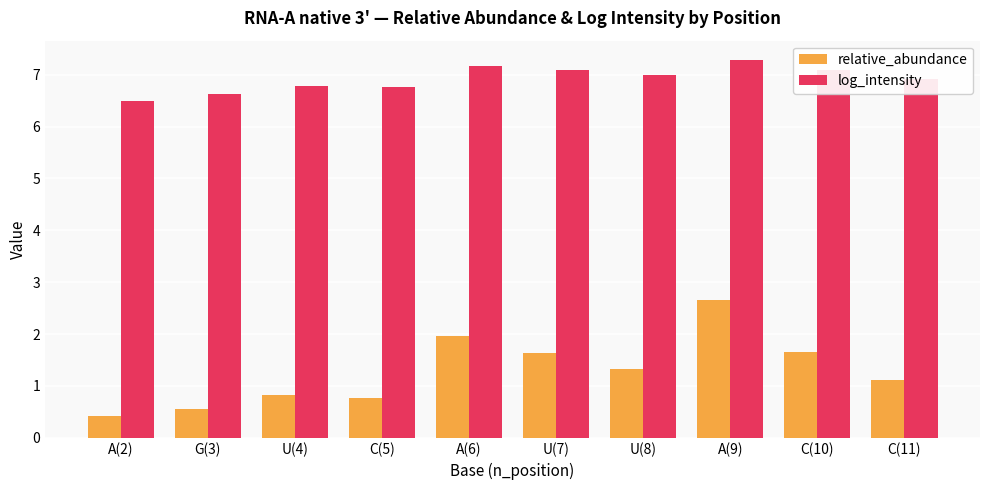

Rank the series at C(11) from lowest to highest value.

relative_abundance, log_intensity